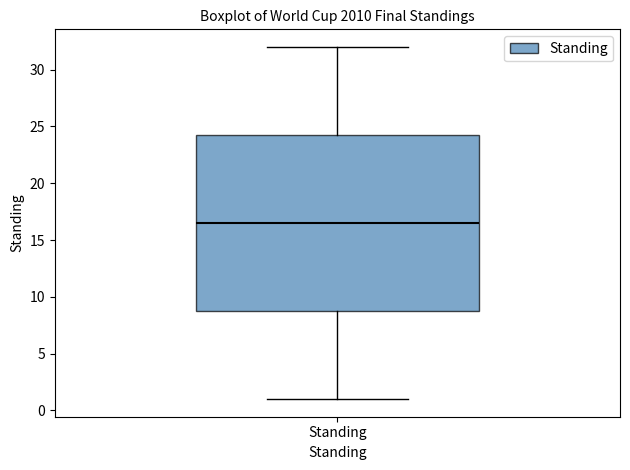

Where does the lower whisker of the box for Standing end on the y-axis? The values are not printed on the chart, so give them approximately, as read against the axis.

1.0